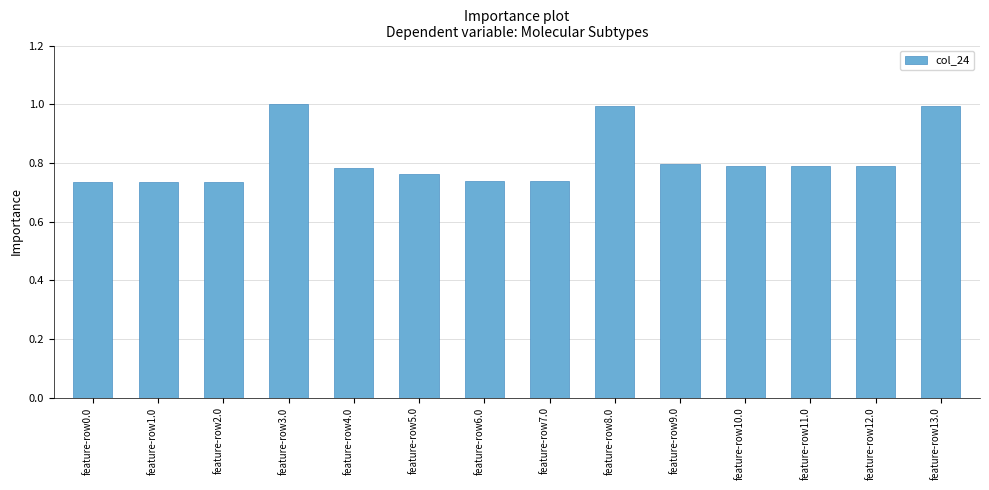

What position from the right is feature-row5.0?

9